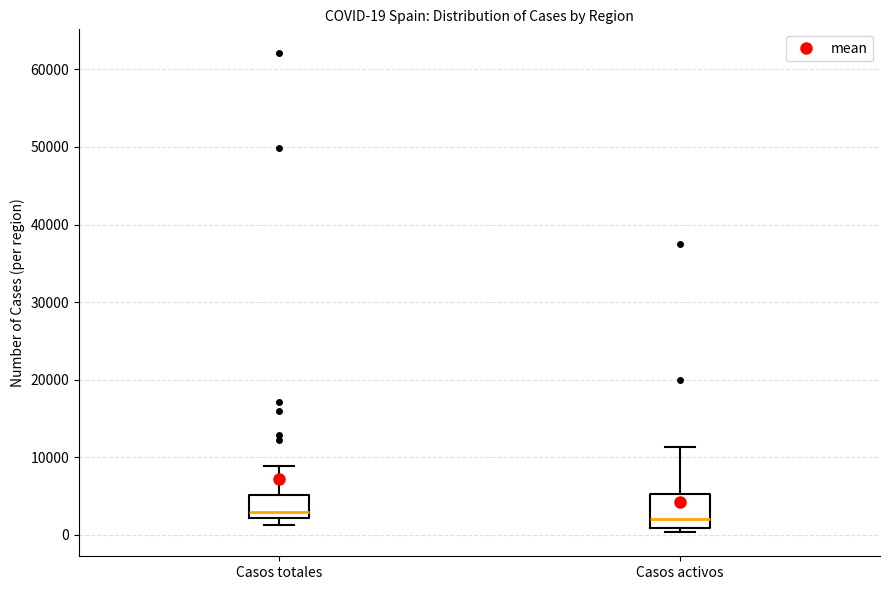

Which box is the tallest, from its lower edge to its upper edge?

Casos activos